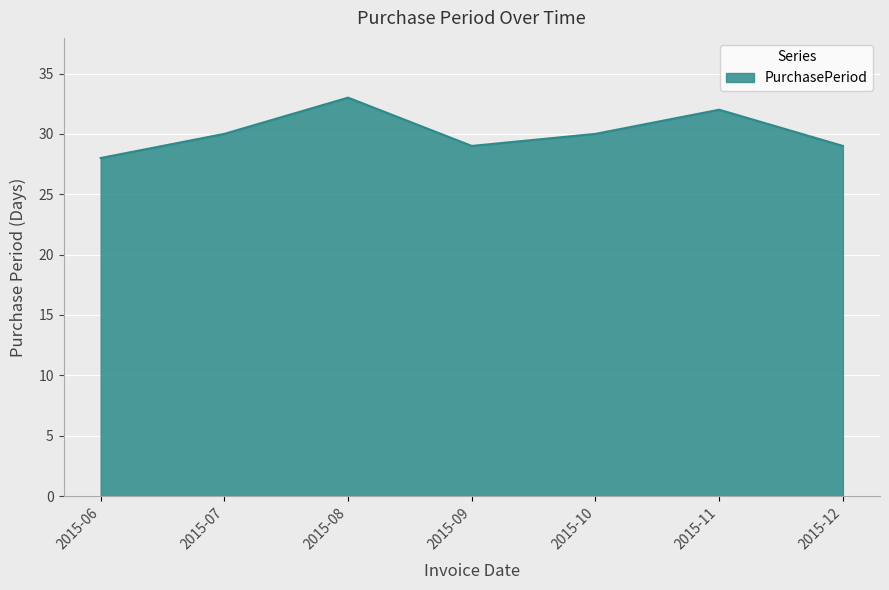

What is the difference between the maximum and minimum values?

5